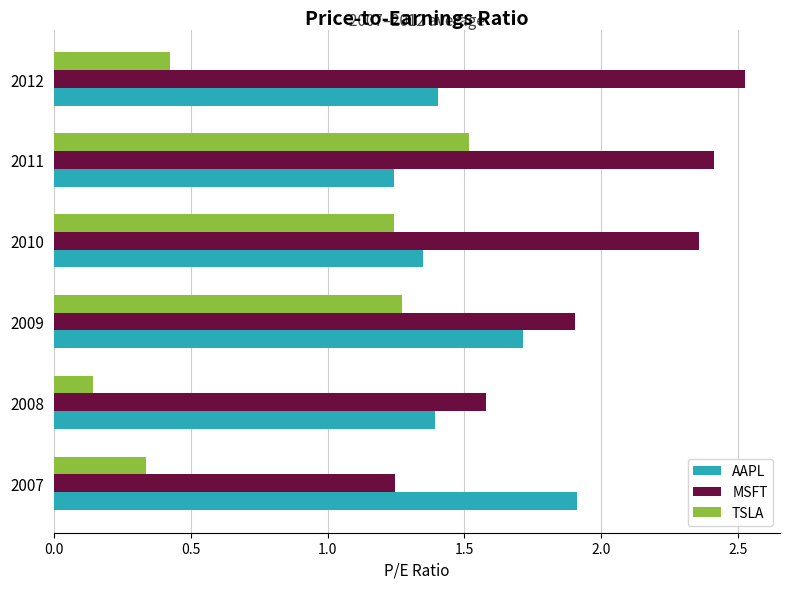

What is the difference between the highest and lowest values at 2009?

0.6